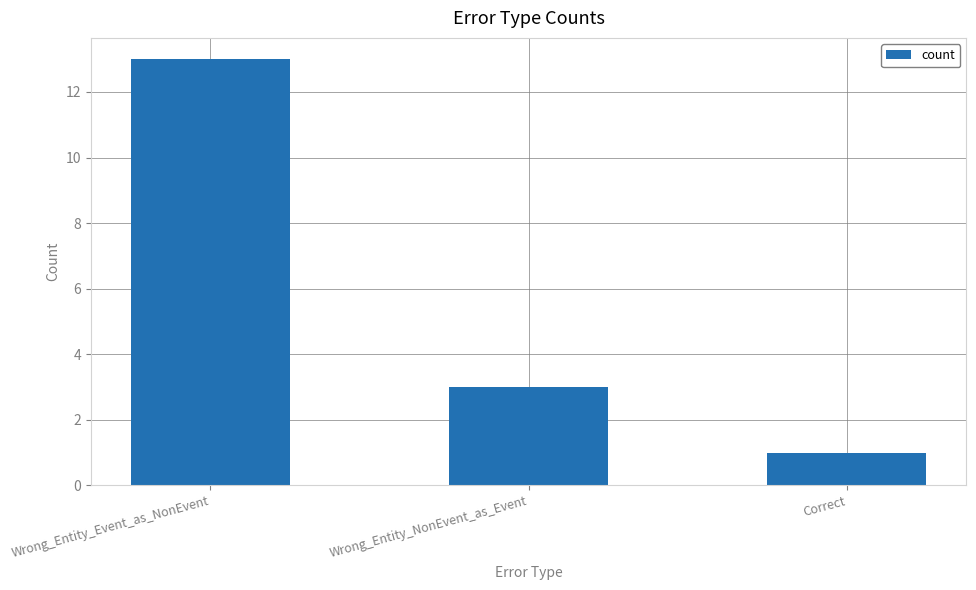

At which category does the chart reach its peak across all series?

Wrong_Entity_Event_as_NonEvent